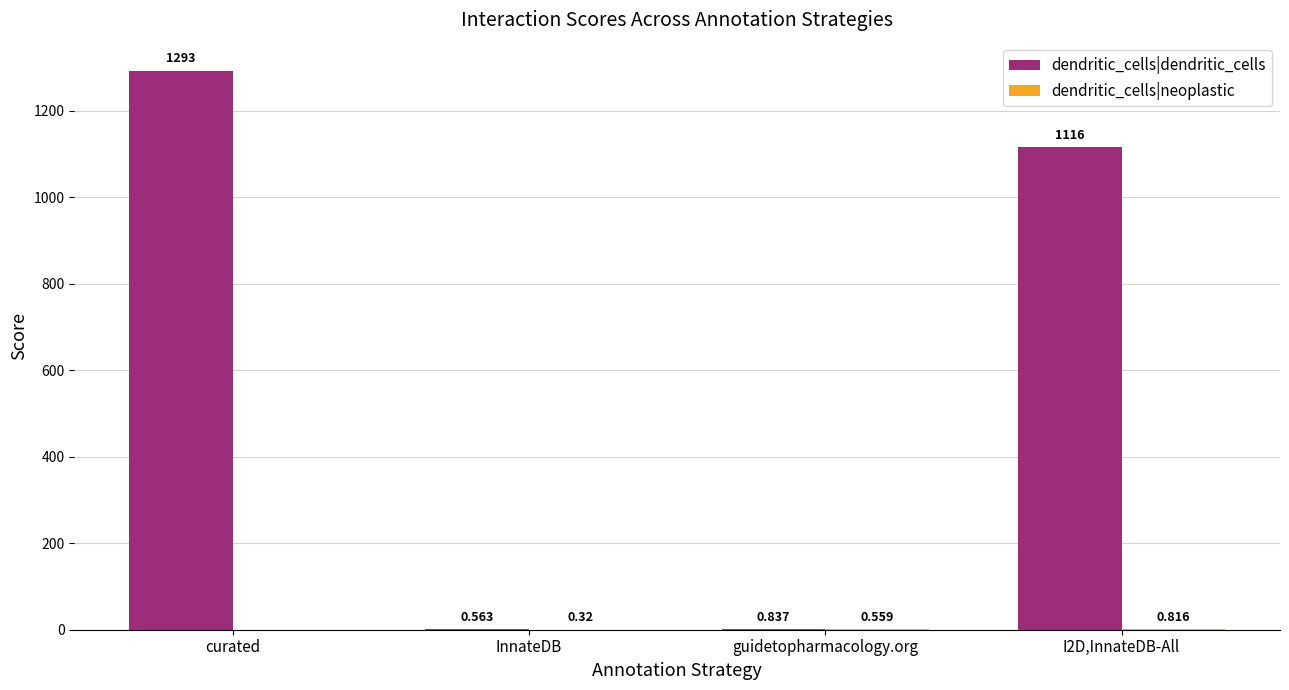

Which series has the largest total across all categories?

dendritic_cells|dendritic_cells